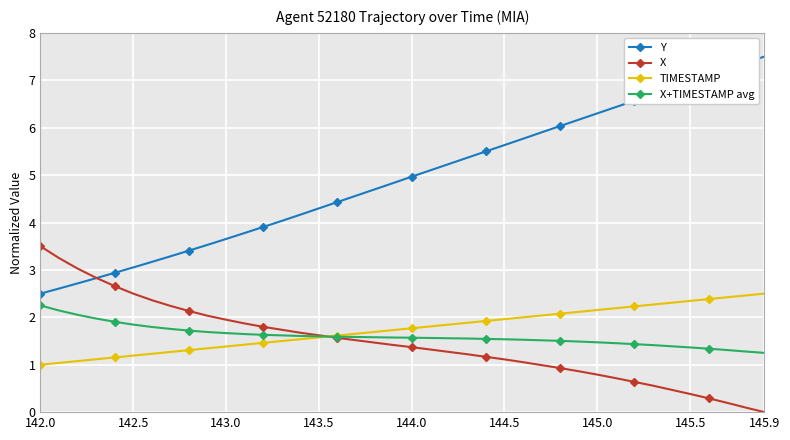

What are all the series names shown in the legend?

Y, X, TIMESTAMP, X+TIMESTAMP avg